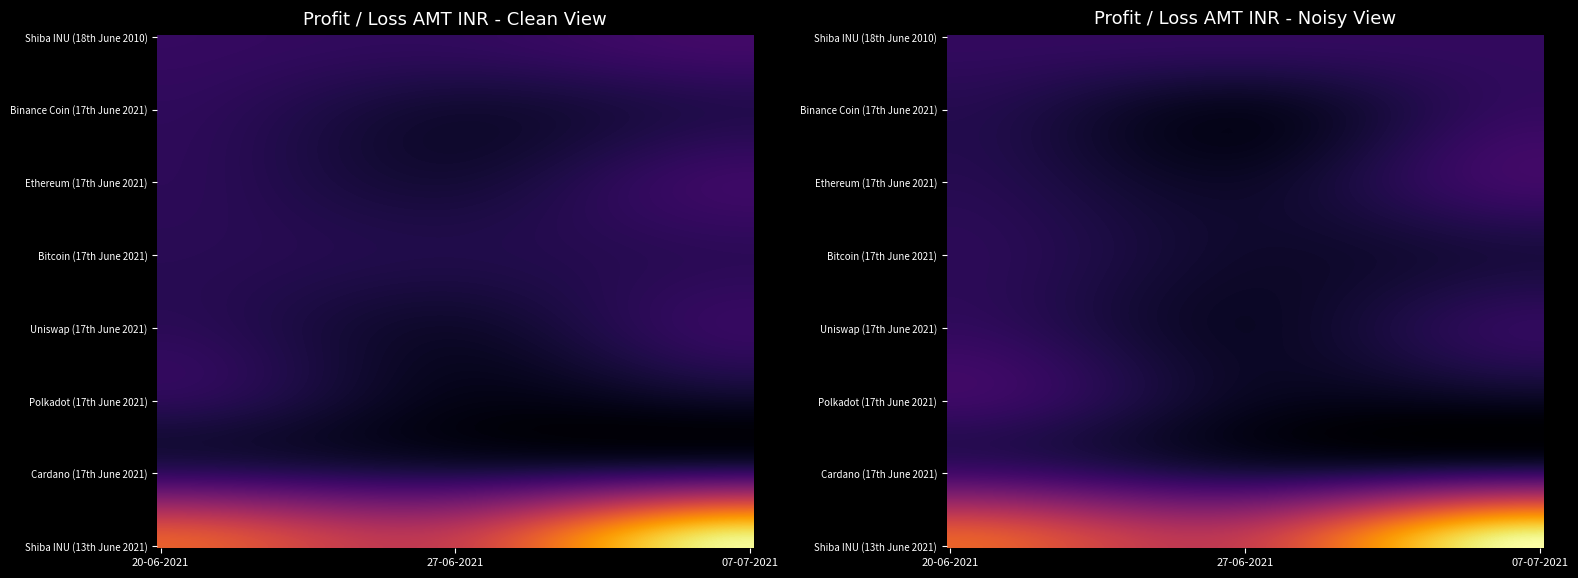

Reading left to right, transcribe all the data shown in this chart.

Shiba INU (13th June 2021): 1130.3	882.2	1962.4
Cardano (17th June 2021): -10.2	-103.5	23.8
Polkadot (17th June 2021): -48.1	-314.7	-239.3
Uniswap (17th June 2021): -50.7	-224.1	10.4
Bitcoin (17th June 2021): -60.4	-108.2	-44.2
Ethereum (17th June 2021): -43.3	-179.0	44.3
Binance Coin (17th June 2021): -28.8	-194.2	-91.7
Shiba INU (18th June 2010): 5.0	-16.9	78.4